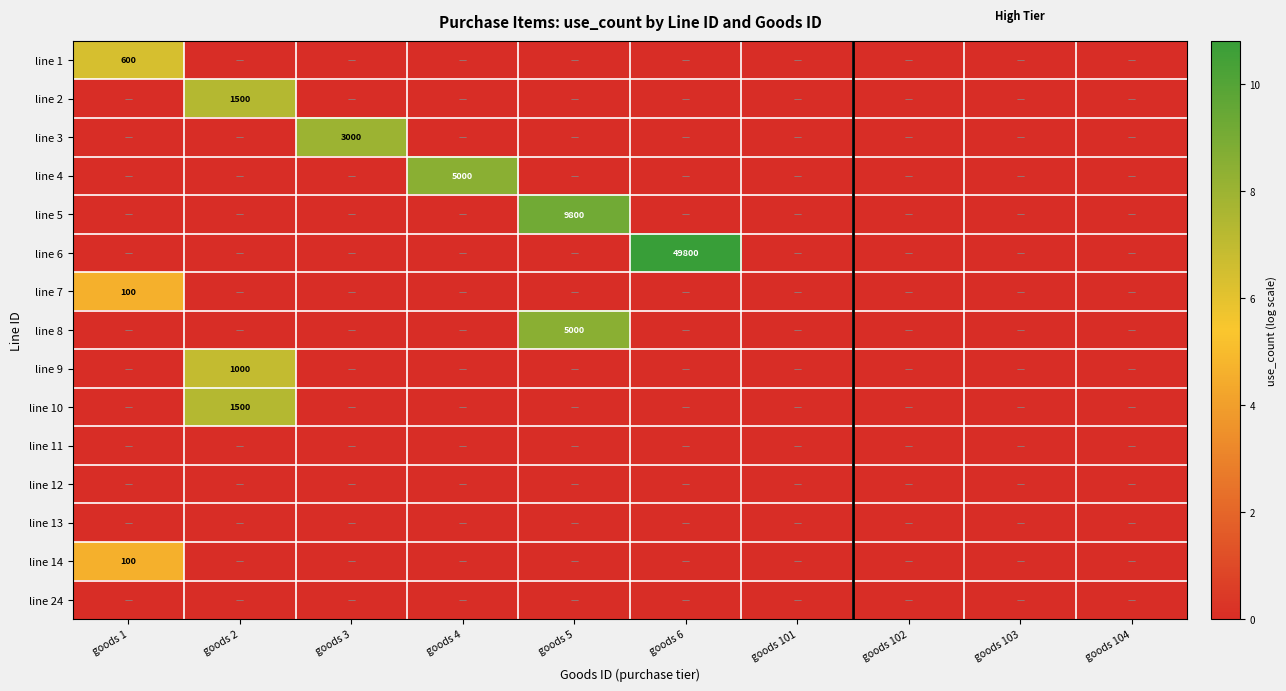

Rank the categories by line 13 value from highest to lowest.

goods 1, goods 2, goods 3, goods 4, goods 5, goods 6, goods 101, goods 102, goods 103, goods 104